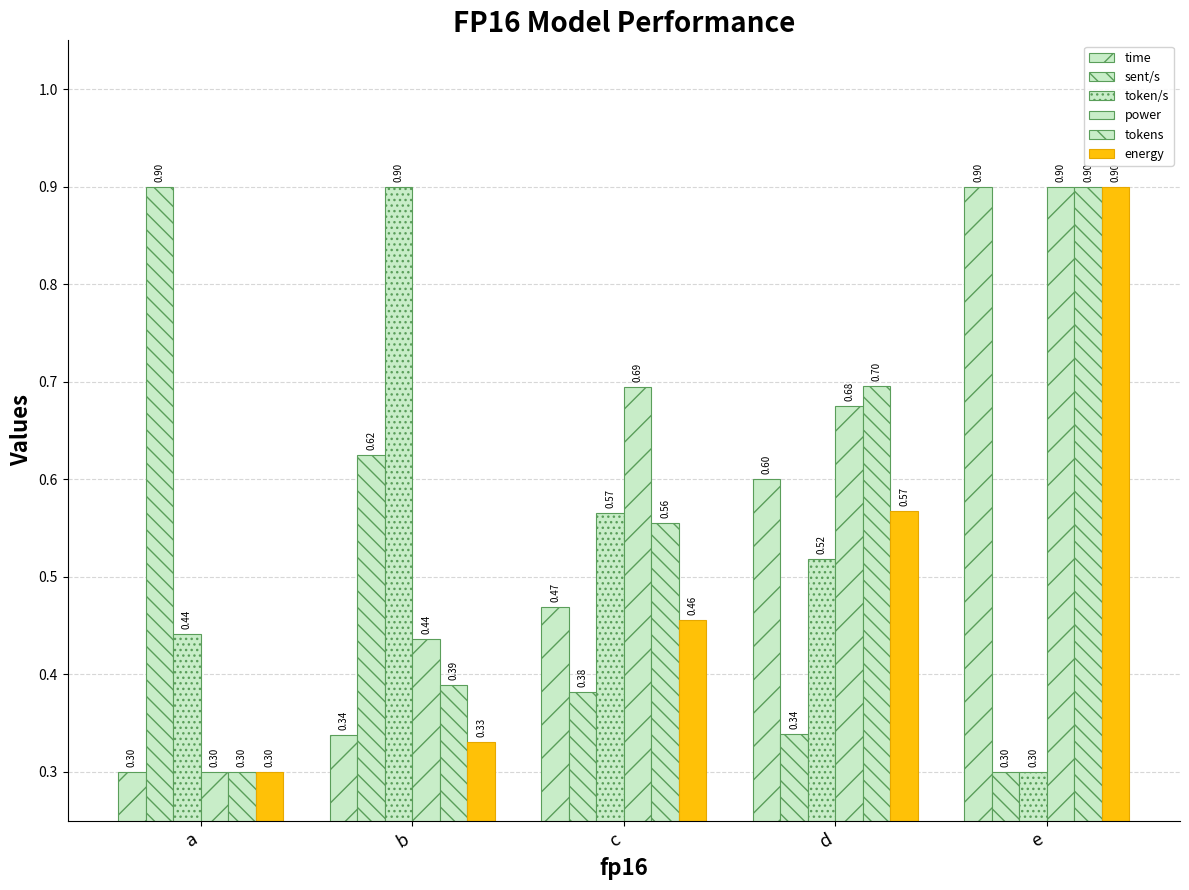

How many distinct data groups are displayed?

6